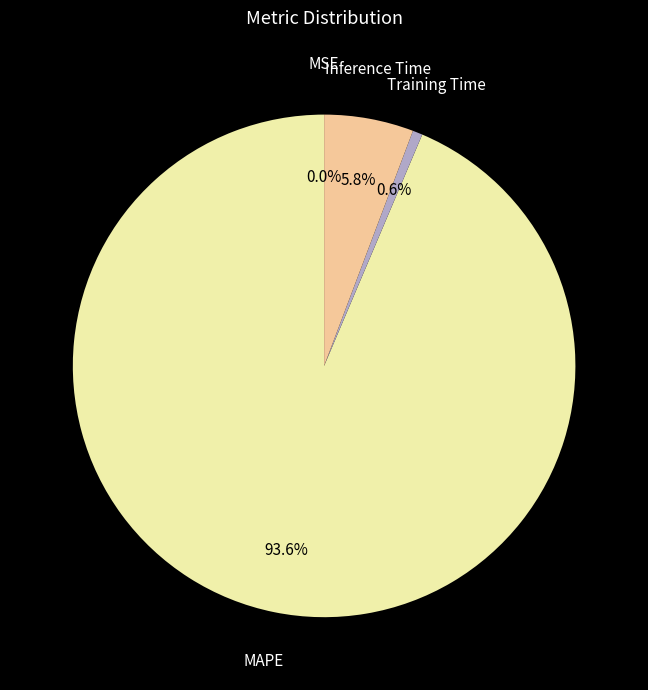

What percentage do Training Time and MAPE together represent?

94.2%